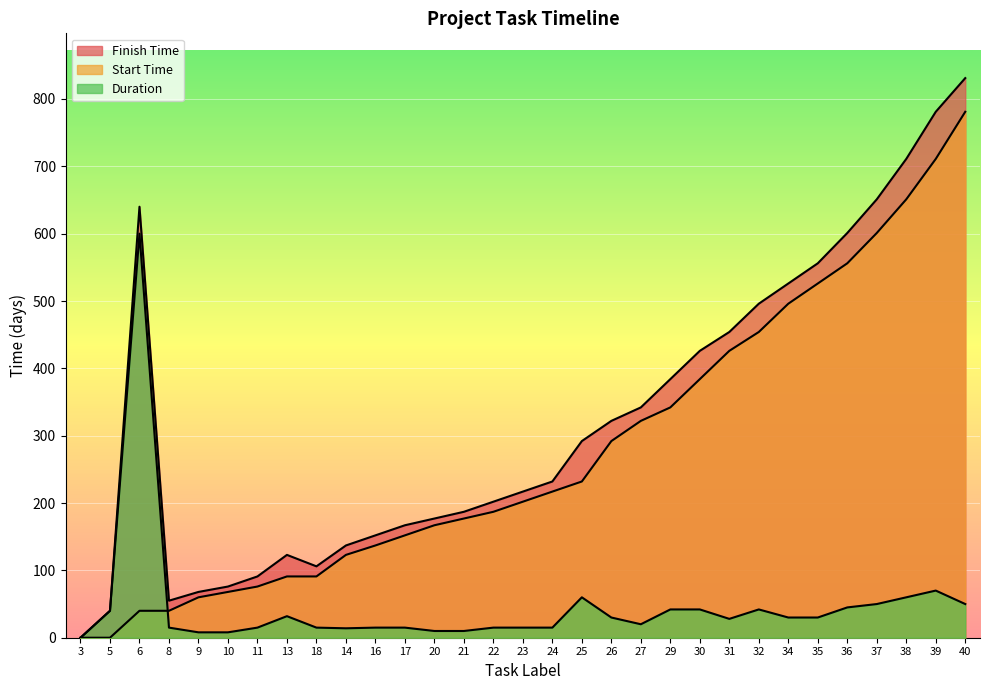

Which series has the largest range (max minus min)?

Finish Time